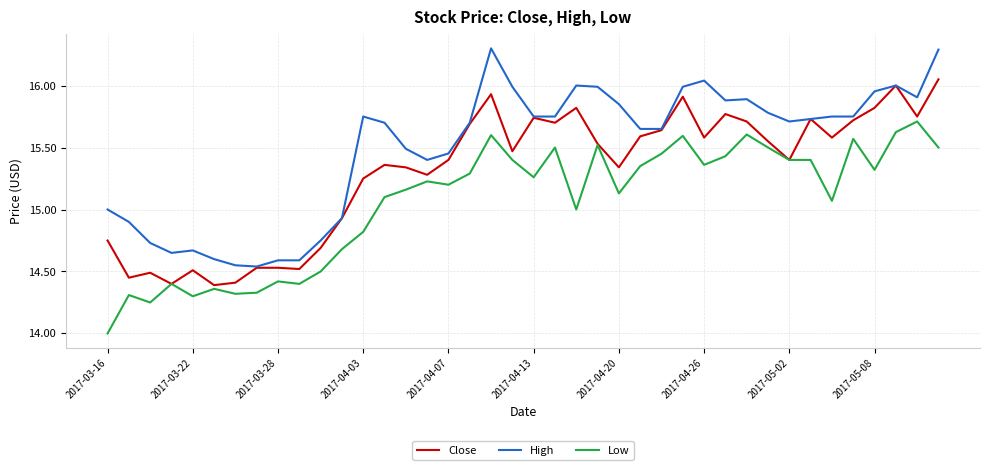

At how many categories does at least one series exceed 14?

40